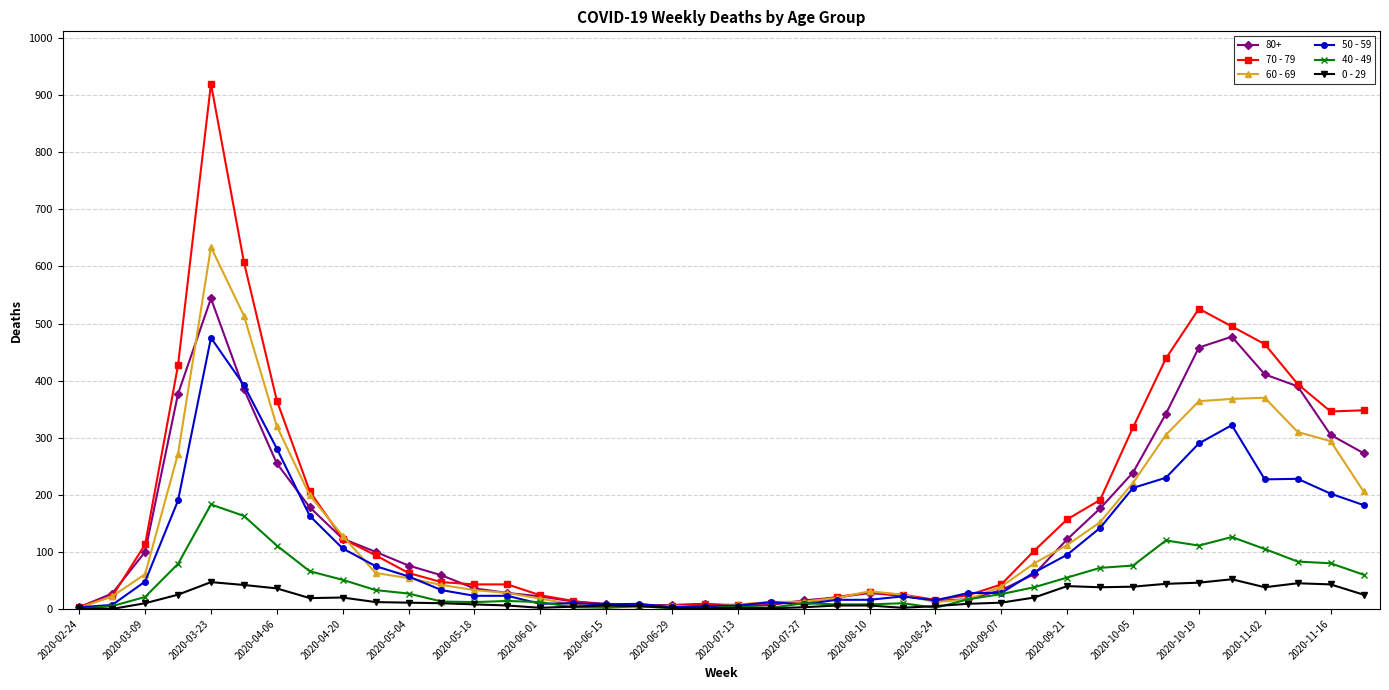

What is the maximum value shown in the chart?

920